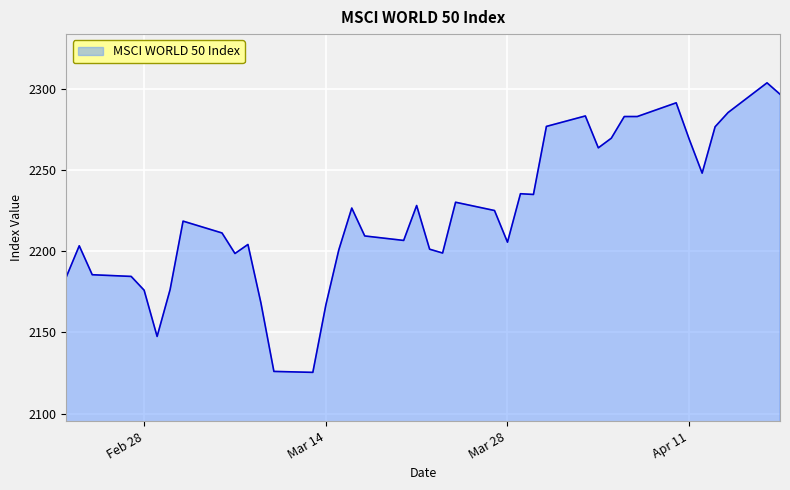

What is the maximum value shown in the chart?

2303.7